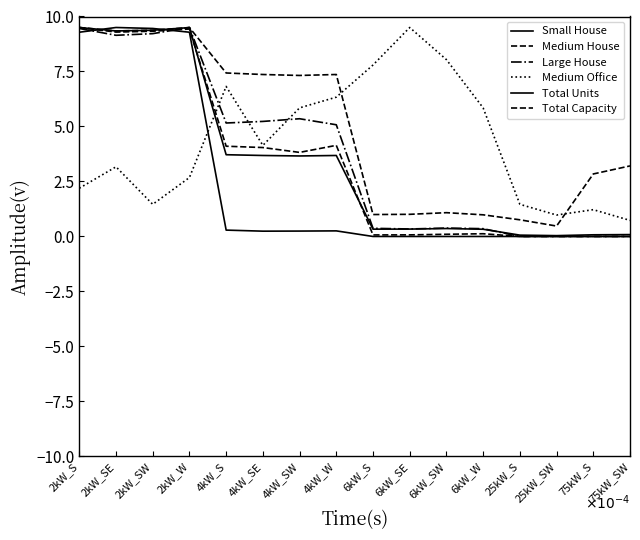

At how many categories does at least one series exceed 5?

12